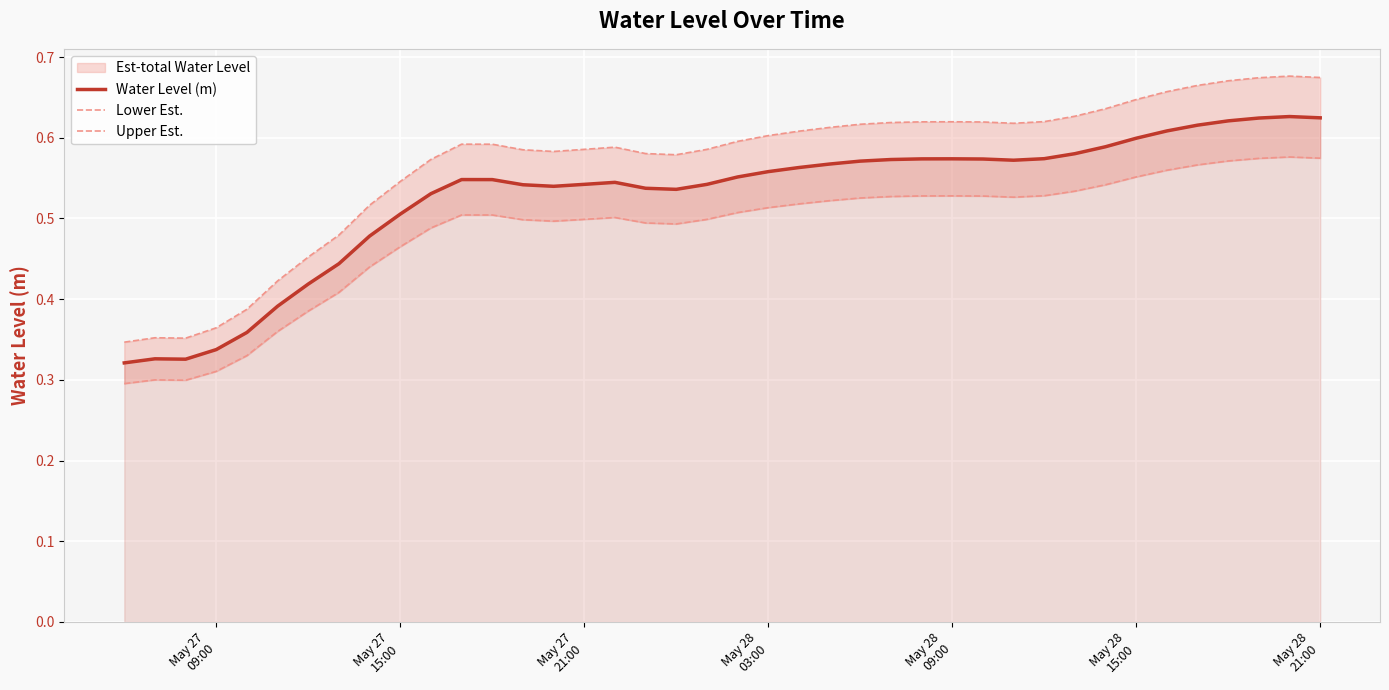

What is the difference between the maximum and second lowest values in the Upper Est. series?

0.3